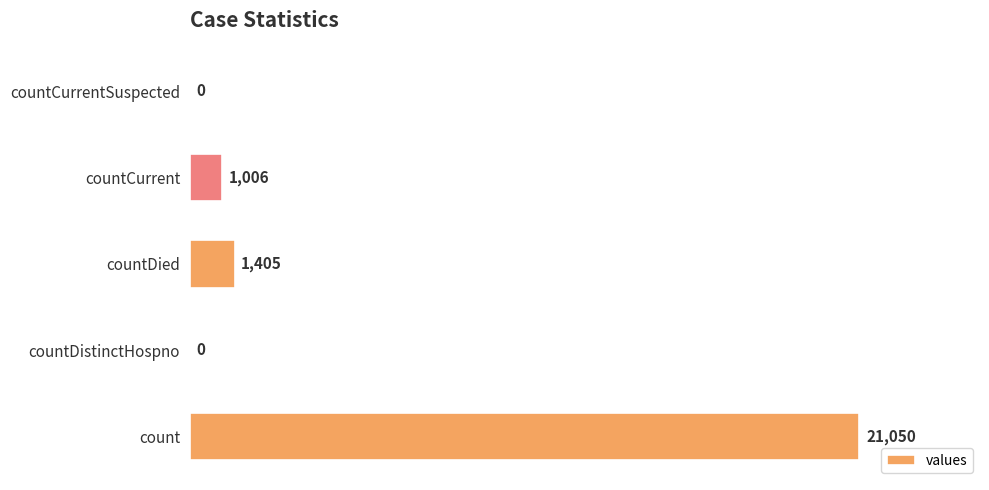

The value at count is 14025. True or false?

False